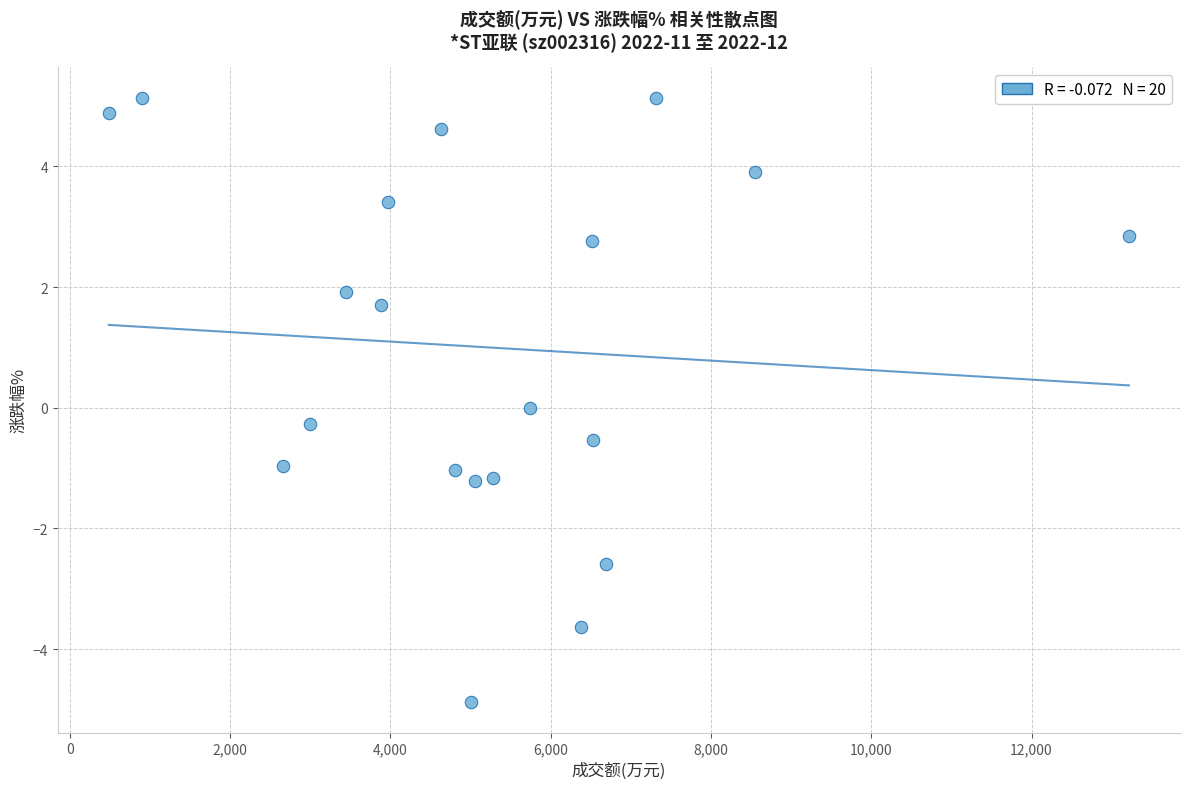

What is the range of Y values (max minus min)?

10.0